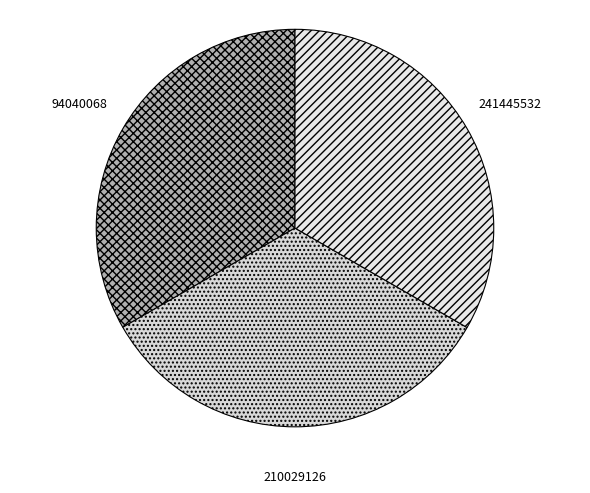

What is the ratio of the value at 94040068 to the value at 241445532?

1.0